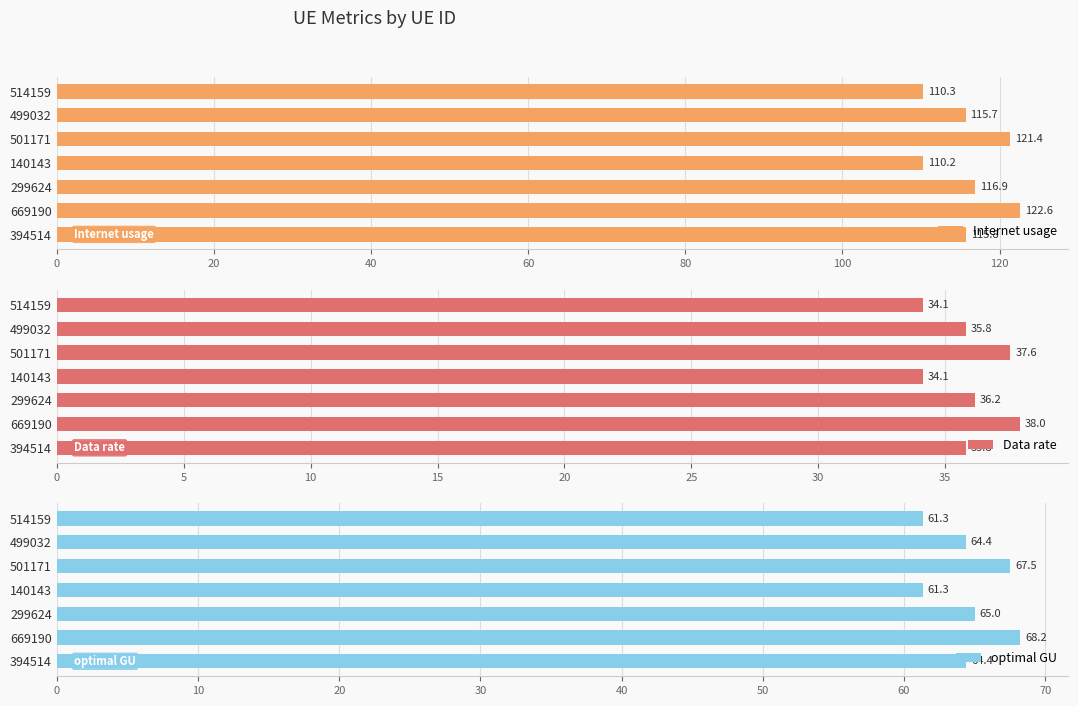

At which label does Data rate reach its peak?

669190